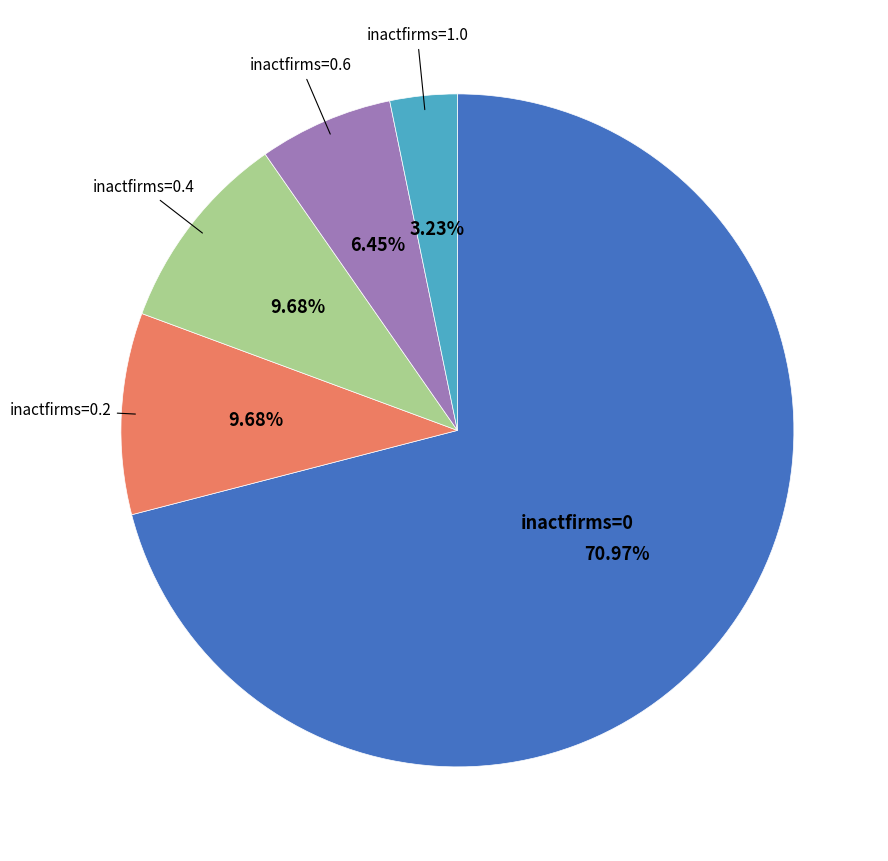

Is there a majority slice in this chart?

Yes